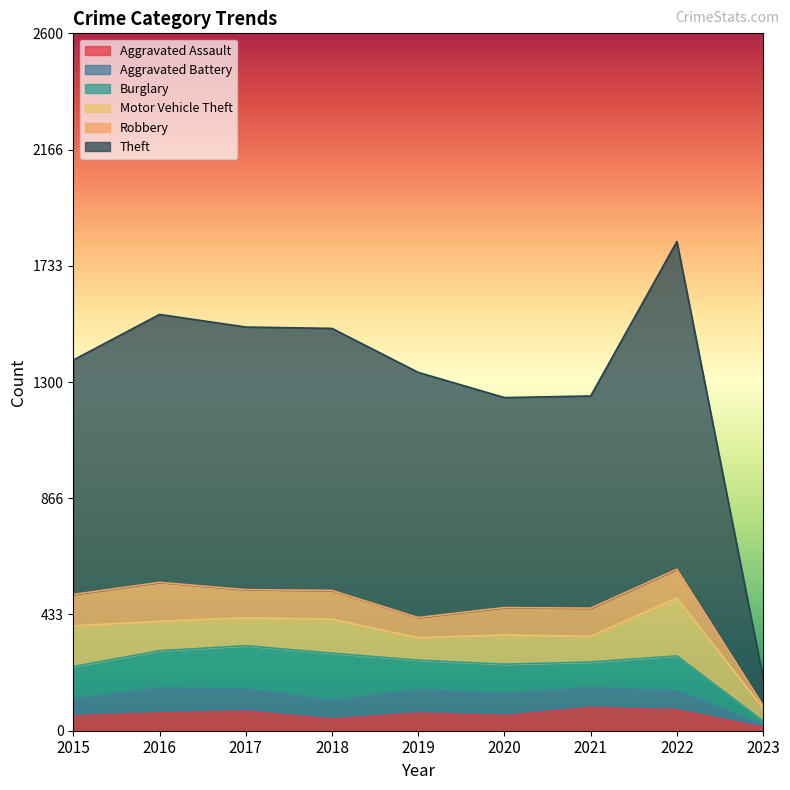

What is the sum of all Robbery values?

874